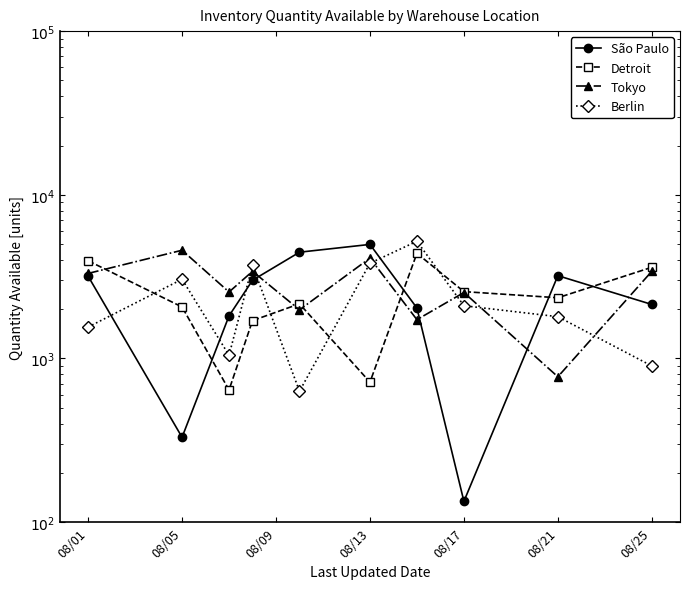

The value of Berlin at 08/01 is 1555. True or false?

True